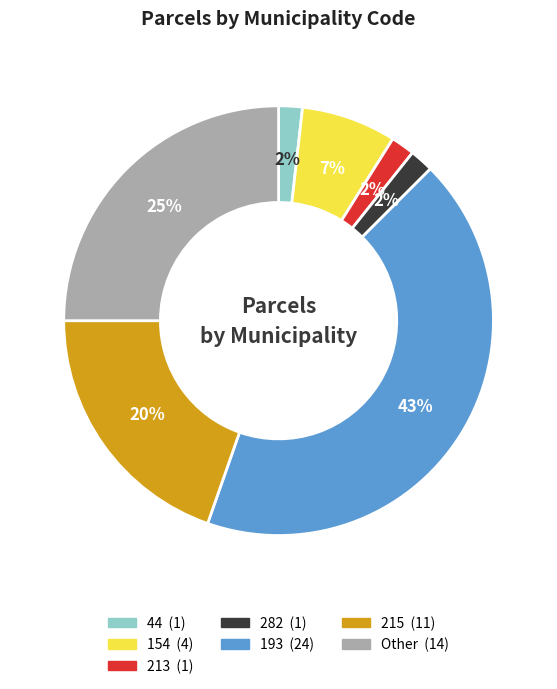

How many slices are in this pie chart?

7